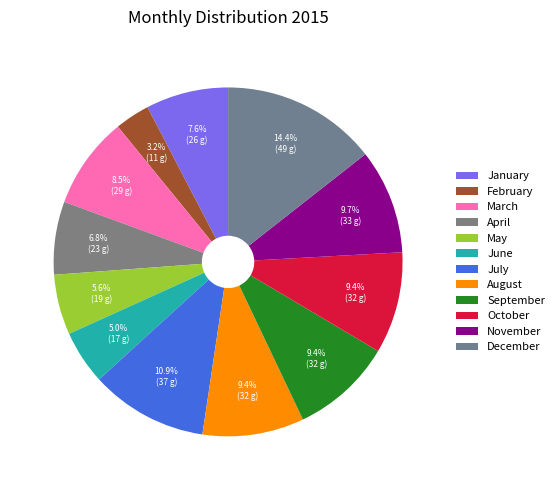

What is the largest slice in the pie chart?

December